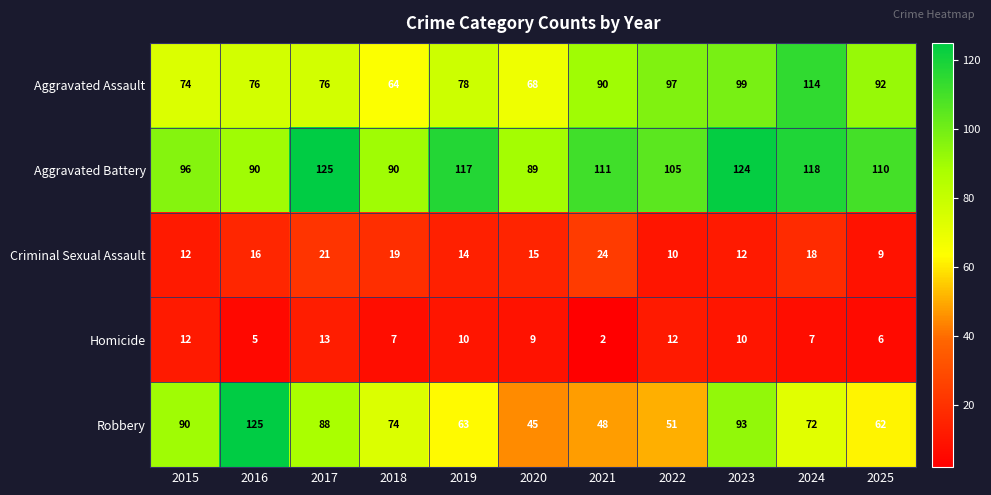

Where is Aggravated Assault nearest to the value 89?

2021